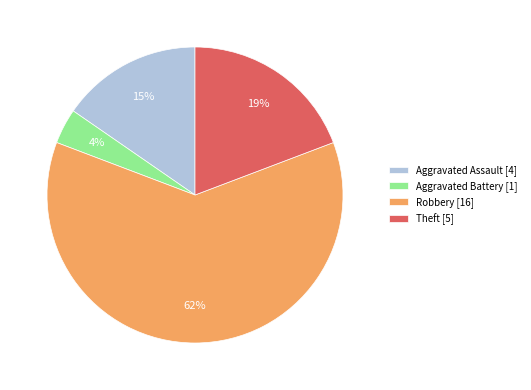

Do Robbery [16] and Aggravated Battery [1] together represent more than half of the pie?

Yes